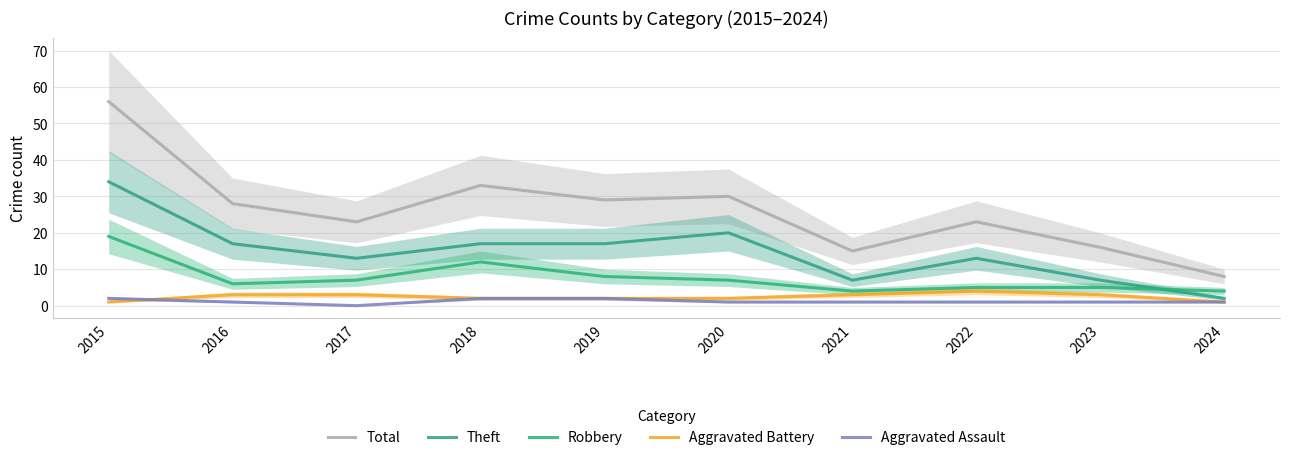

What is the lowest value of the Total series?

8